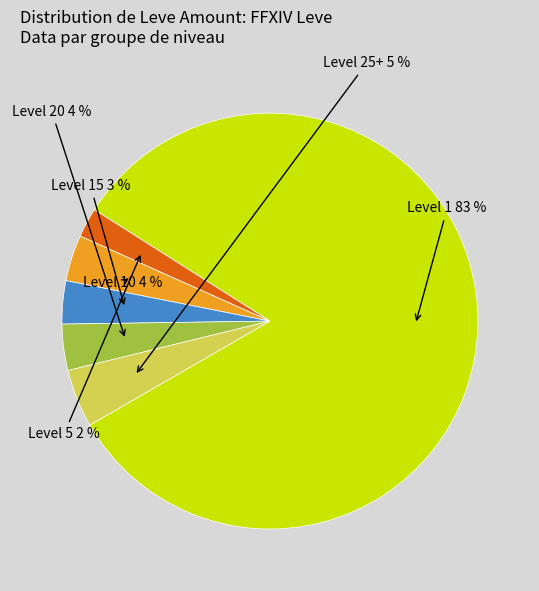

To the nearest percent, what is the average slice percentage?

17%